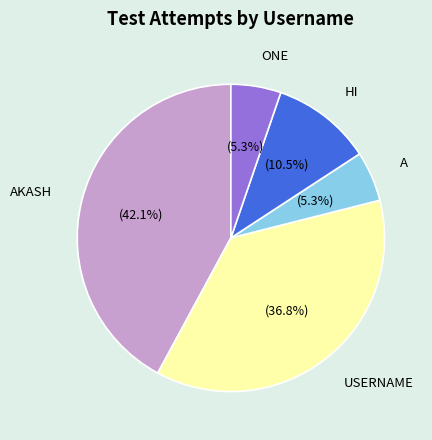

Does any single category account for the majority?

No